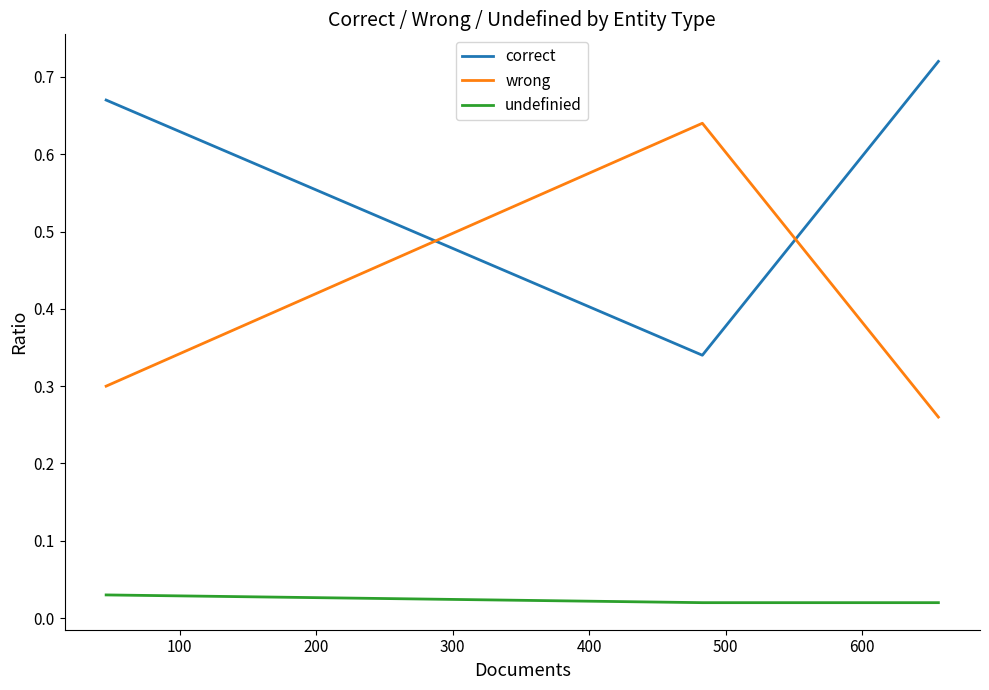

Rank the series by their average value, from highest to lowest.

correct, wrong, undefinied